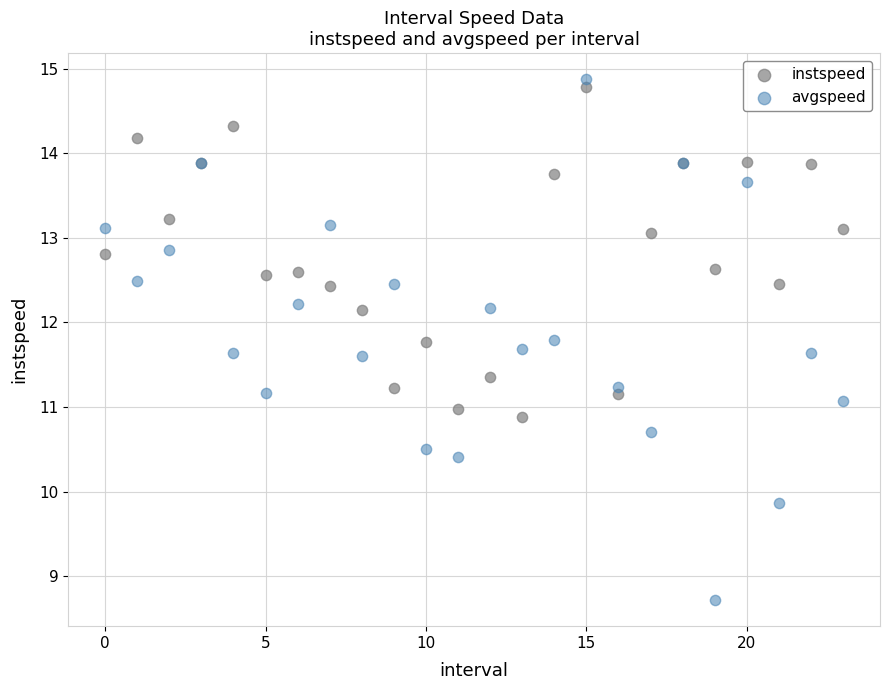

Which series has the largest Y range (max minus min)?

avgspeed